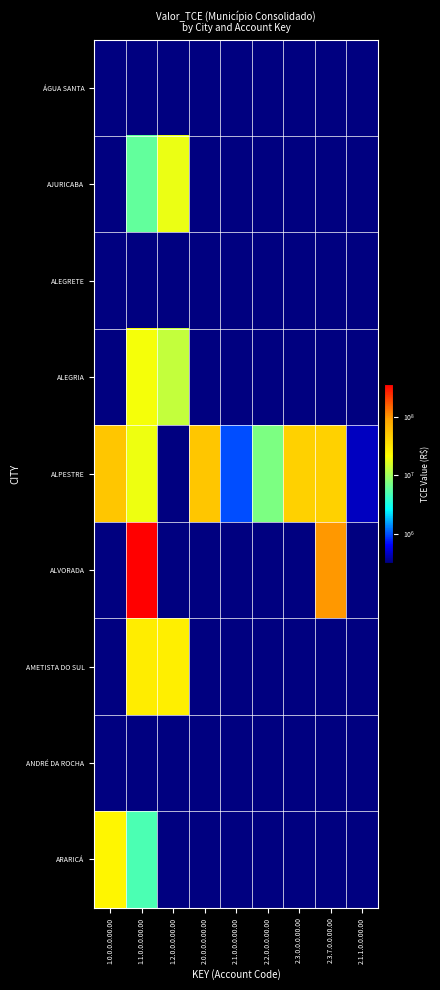

Reading left to right, list all the values displayed in this chart.

ÁGUA SANTA: 1.0.0.0.0.00.00=0.0	1.1.0.0.0.00.00=0.0	1.2.0.0.0.00.00=0.0	2.0.0.0.0.00.00=0.0	2.1.0.0.0.00.00=0.0	2.2.0.0.0.00.00=0.0	2.3.0.0.0.00.00=0.0	2.3.7.0.0.00.00=0.0	2.1.1.0.0.00.00=310466.9
AJURICABA: 1.0.0.0.0.00.00=0.0	1.1.0.0.0.00.00=5908479.2	1.2.0.0.0.00.00=18206867.0	2.0.0.0.0.00.00=0.0	2.1.0.0.0.00.00=0.0	2.2.0.0.0.00.00=0.0	2.3.0.0.0.00.00=0.0	2.3.7.0.0.00.00=0.0	2.1.1.0.0.00.00=0.0
ALEGRETE: 1.0.0.0.0.00.00=0.0	1.1.0.0.0.00.00=0.0	1.2.0.0.0.00.00=0.0	2.0.0.0.0.00.00=0.0	2.1.0.0.0.00.00=0.0	2.2.0.0.0.00.00=0.0	2.3.0.0.0.00.00=0.0	2.3.7.0.0.00.00=0.0	2.1.1.0.0.00.00=0.0
ALEGRIA: 1.0.0.0.0.00.00=0.0	1.1.0.0.0.00.00=20150827.8	1.2.0.0.0.00.00=13334212.5	2.0.0.0.0.00.00=0.0	2.1.0.0.0.00.00=0.0	2.2.0.0.0.00.00=0.0	2.3.0.0.0.00.00=0.0	2.3.7.0.0.00.00=0.0	2.1.1.0.0.00.00=0.0
ALPESTRE: 1.0.0.0.0.00.00=53097017.8	1.1.0.0.0.00.00=18964570.3	1.2.0.0.0.00.00=0.0	2.0.0.0.0.00.00=53097017.8	2.1.0.0.0.00.00=990644.1	2.2.0.0.0.00.00=7373567.0	2.3.0.0.0.00.00=44732806.7	2.3.7.0.0.00.00=44732806.7	2.1.1.0.0.00.00=446678.2
ALVORADA: 1.0.0.0.0.00.00=0.0	1.1.0.0.0.00.00=369528958.5	1.2.0.0.0.00.00=0.0	2.0.0.0.0.00.00=0.0	2.1.0.0.0.00.00=0.0	2.2.0.0.0.00.00=0.0	2.3.0.0.0.00.00=0.0	2.3.7.0.0.00.00=97975435.8	2.1.1.0.0.00.00=0.0
AMETISTA DO SUL: 1.0.0.0.0.00.00=0.0	1.1.0.0.0.00.00=28492532.1	1.2.0.0.0.00.00=28141759.6	2.0.0.0.0.00.00=0.0	2.1.0.0.0.00.00=0.0	2.2.0.0.0.00.00=0.0	2.3.0.0.0.00.00=0.0	2.3.7.0.0.00.00=0.0	2.1.1.0.0.00.00=0.0
ANDRÉ DA ROCHA: 1.0.0.0.0.00.00=0.0	1.1.0.0.0.00.00=0.0	1.2.0.0.0.00.00=0.0	2.0.0.0.0.00.00=0.0	2.1.0.0.0.00.00=0.0	2.2.0.0.0.00.00=0.0	2.3.0.0.0.00.00=0.0	2.3.7.0.0.00.00=0.0	2.1.1.0.0.00.00=0.0
ARARICÁ: 1.0.0.0.0.00.00=24593909.0	1.1.0.0.0.00.00=4847922.9	1.2.0.0.0.00.00=0.0	2.0.0.0.0.00.00=0.0	2.1.0.0.0.00.00=0.0	2.2.0.0.0.00.00=0.0	2.3.0.0.0.00.00=0.0	2.3.7.0.0.00.00=0.0	2.1.1.0.0.00.00=0.0